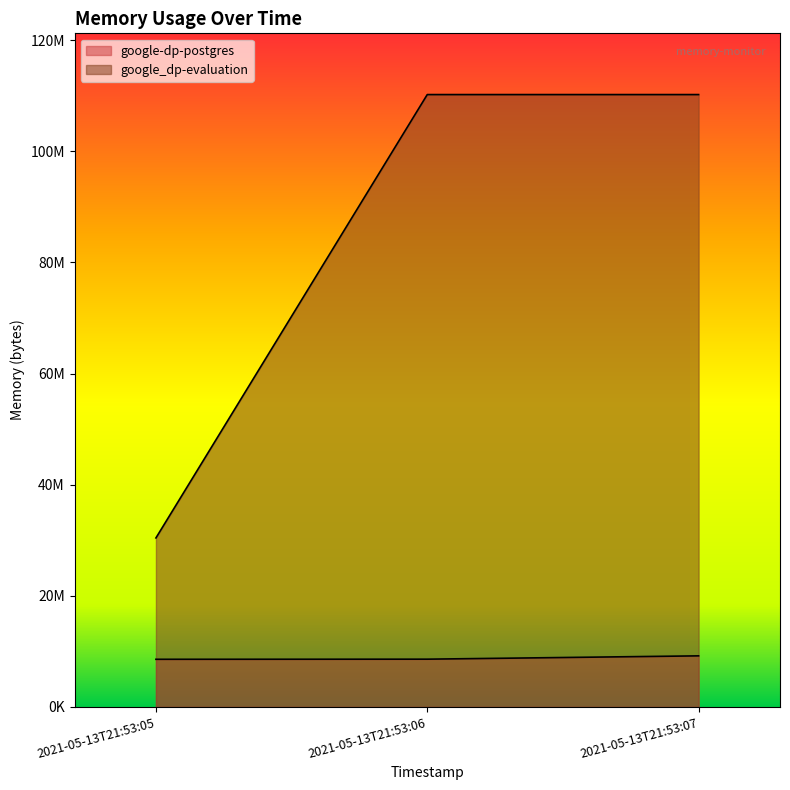

What is the sum of all google_dp-evaluation values?

250826752